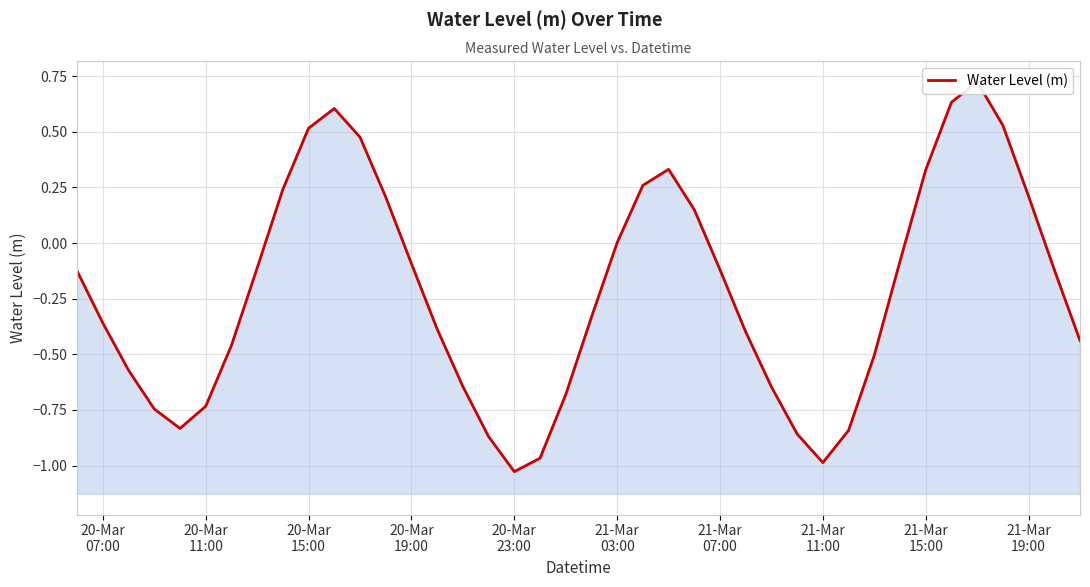

Count the number of data series in this chart.

1